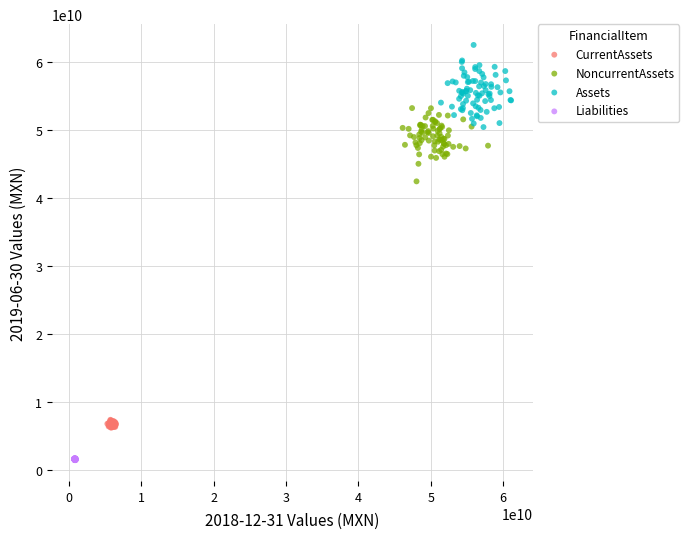

Which series reaches the minimum Y coordinate?

Liabilities